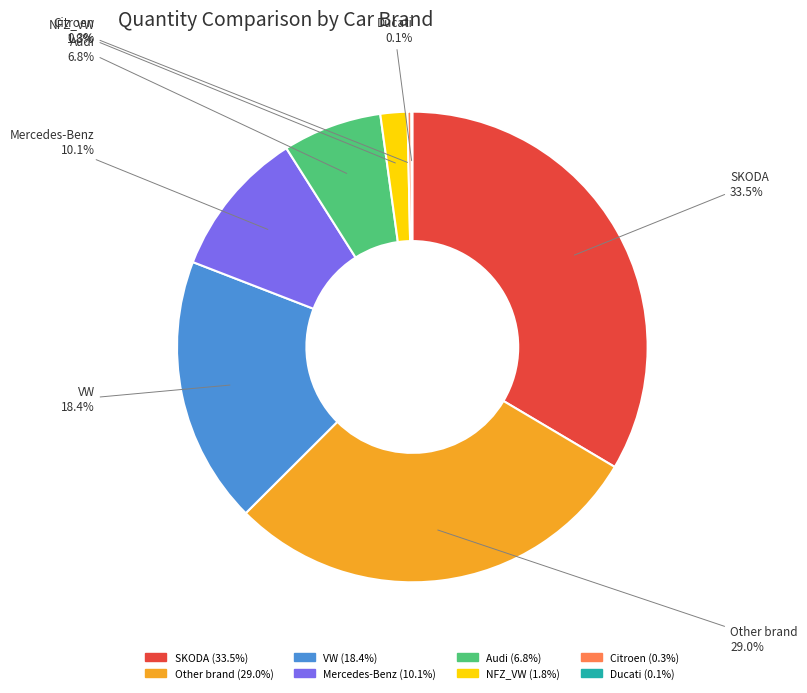

Does any single category account for the majority?

No